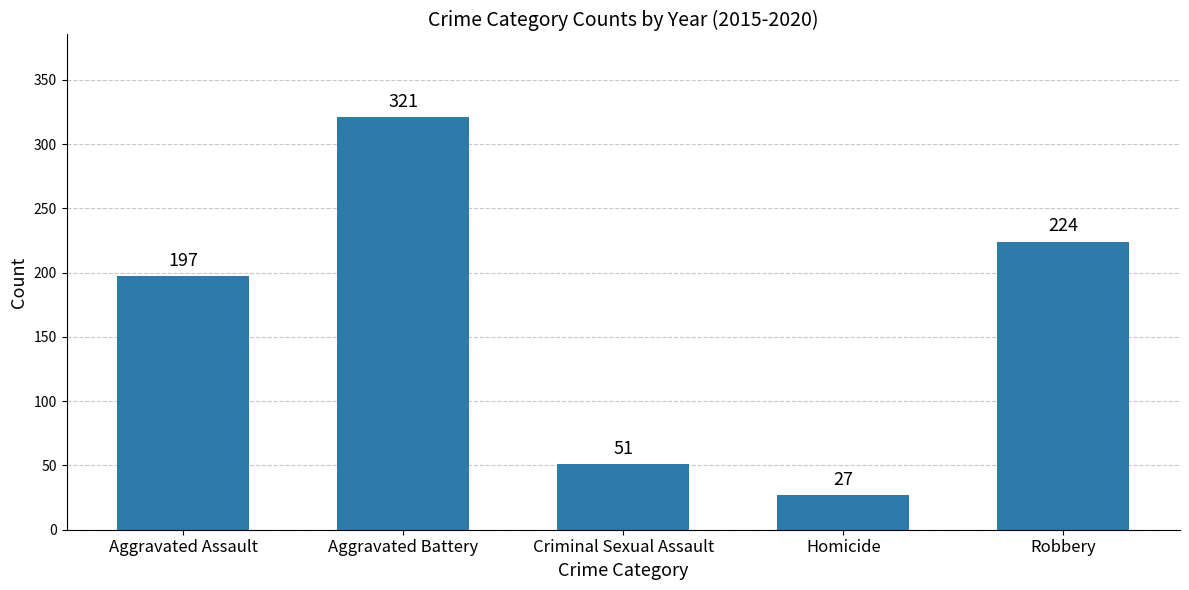

Reading left to right, what are all the values shown in this chart?

Aggravated Assault=197	Aggravated Battery=321	Criminal Sexual Assault=51	Homicide=27	Robbery=224